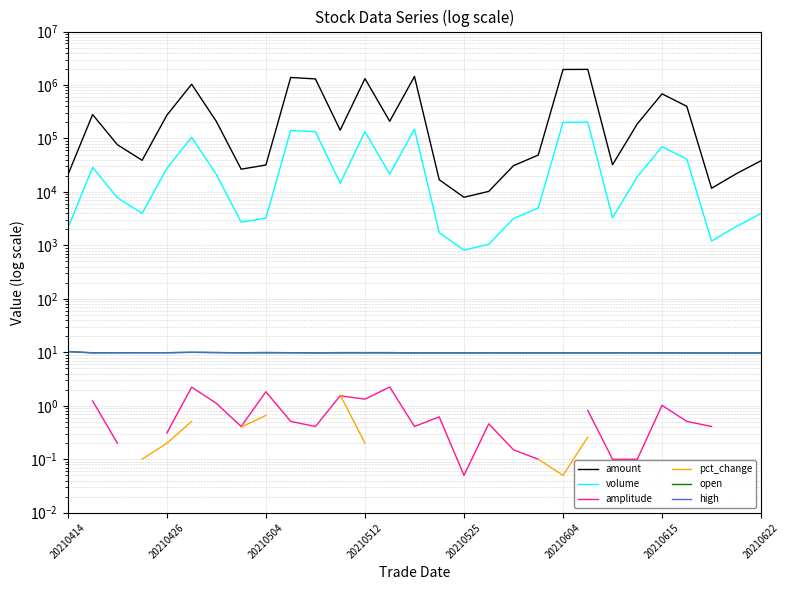

Which series has the largest range (max minus min)?

amount